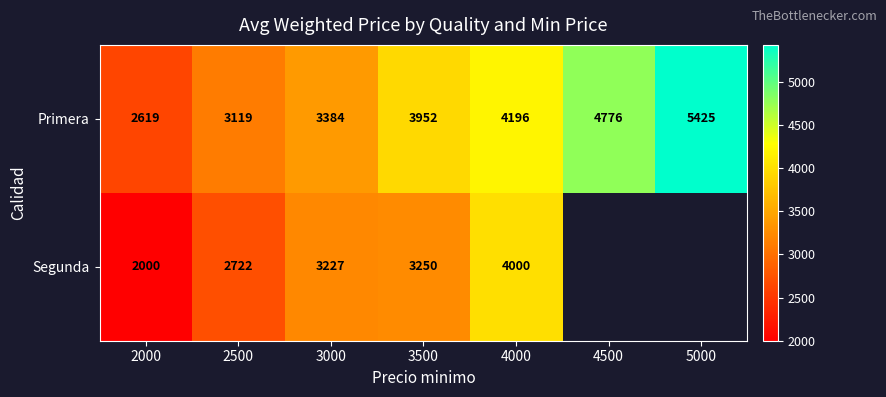

The Primera series shows 2288.5 at 4000. True or false?

False